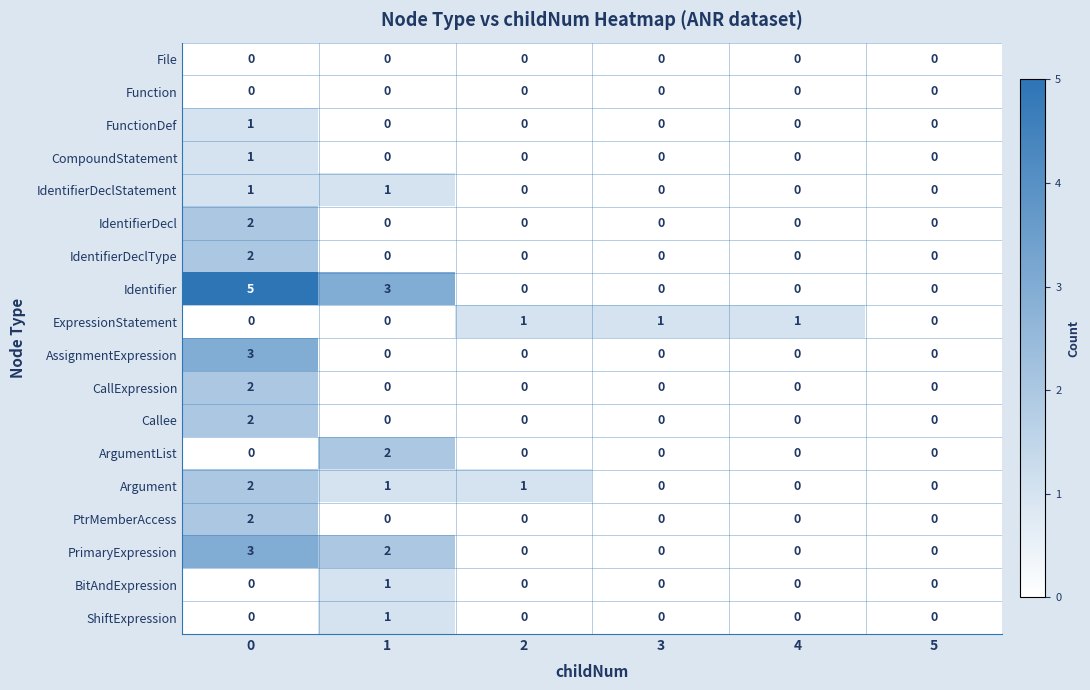

The ArgumentList series shows 0 at 3. True or false?

True